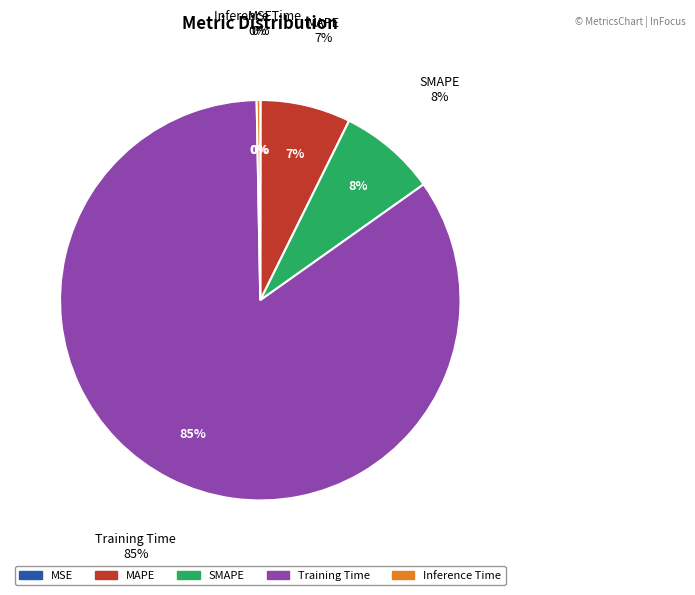

What percentage is the Training Time slice, to the nearest percent?

85%